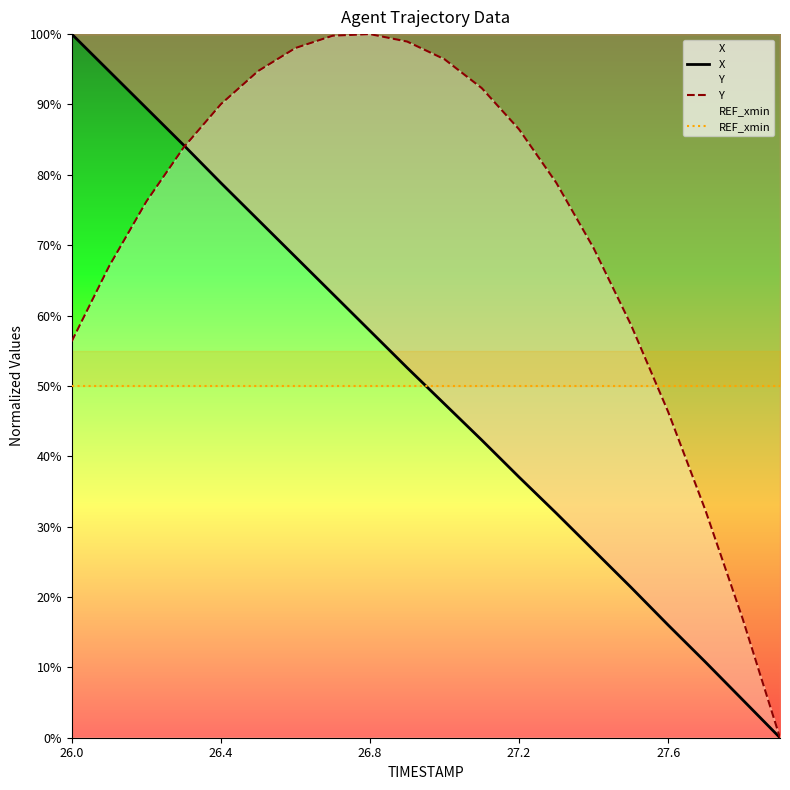

True or false: Y and X cross at least once.

True